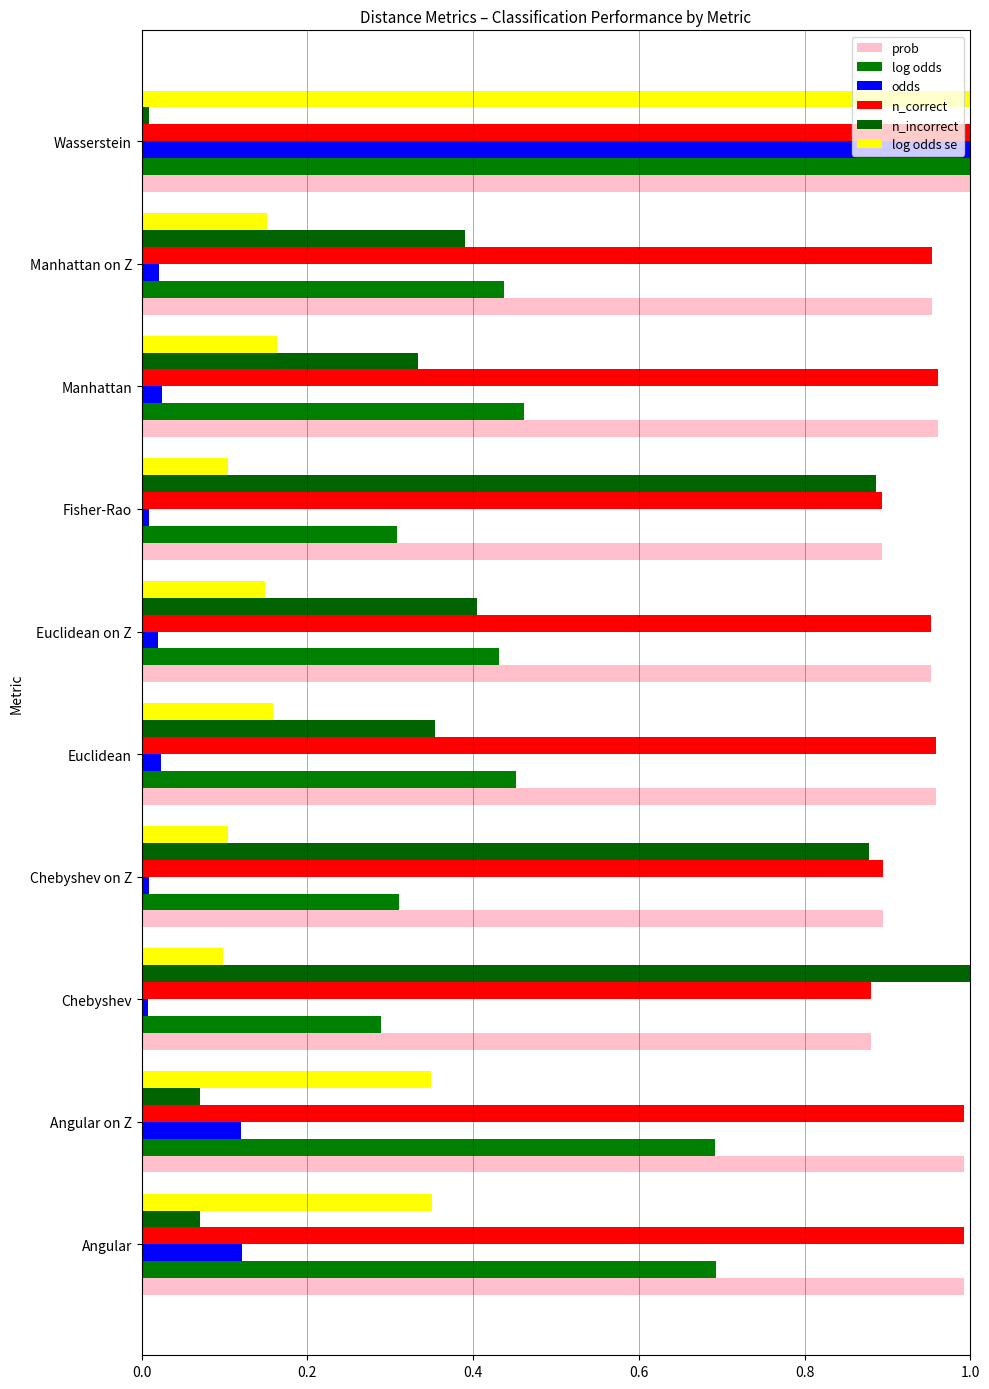

How many data points does each series have?

10